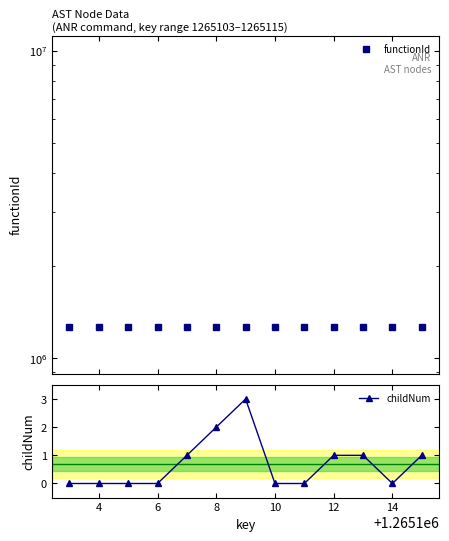

List the series in order of their overall mean, lowest first.

childNum, functionId